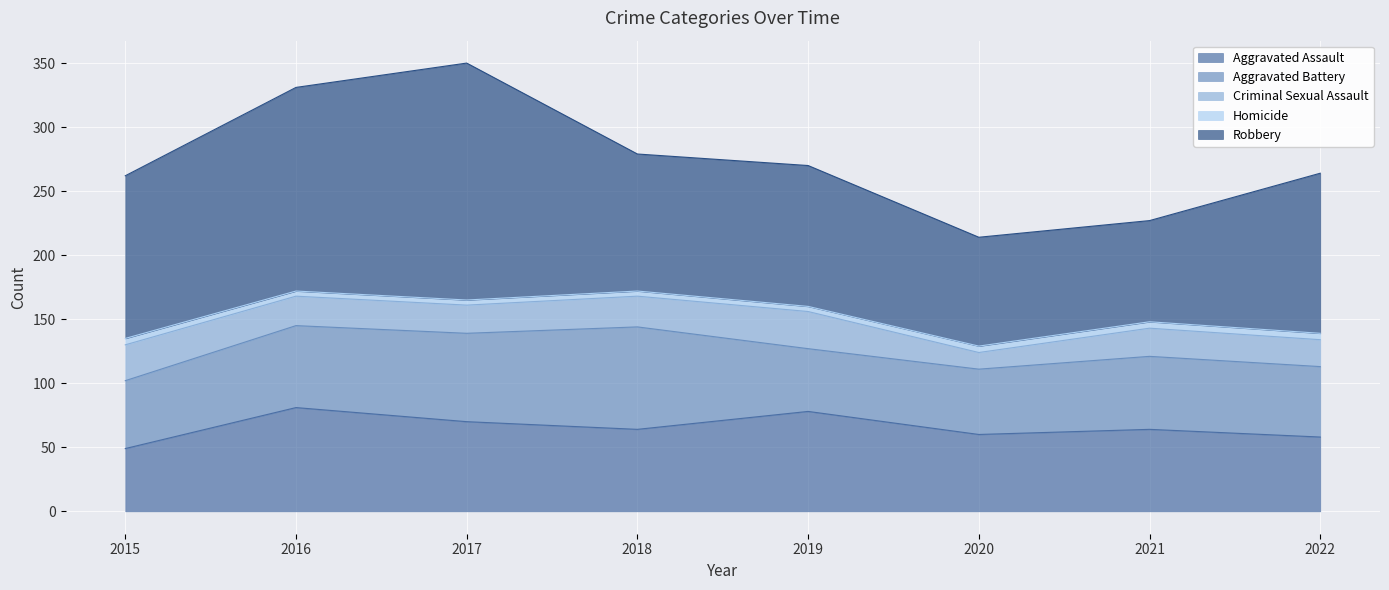

True or false: Aggravated Assault and Robbery cross at least once.

False